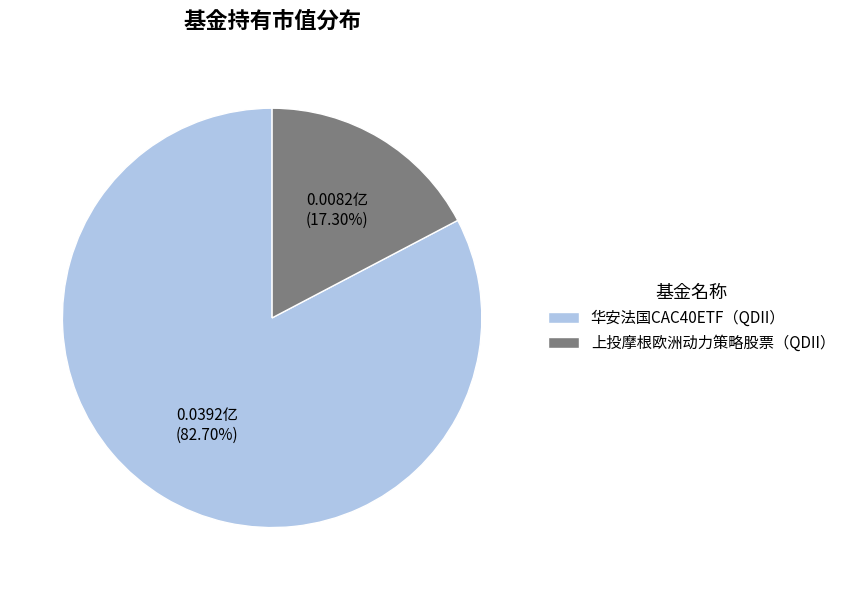

Which has a higher value, 华安法国CAC40ETF（QDII） or 上投摩根欧洲动力策略股票（QDII）?

华安法国CAC40ETF（QDII）